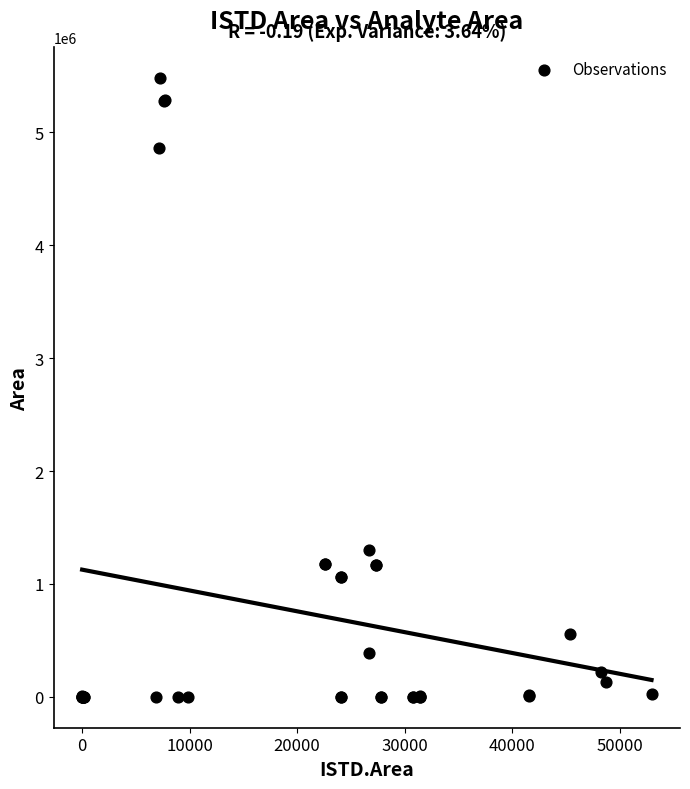

What Y value in the scatter plot is closest to 2739785?

1299010.0